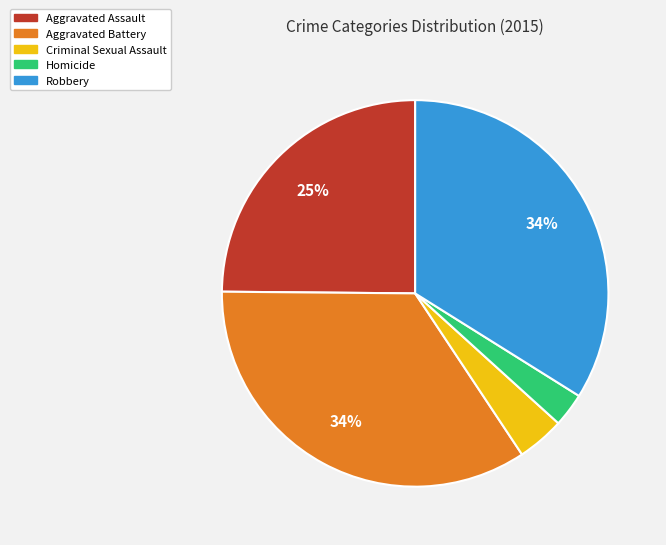

Which category has the smallest portion of the pie?

Homicide